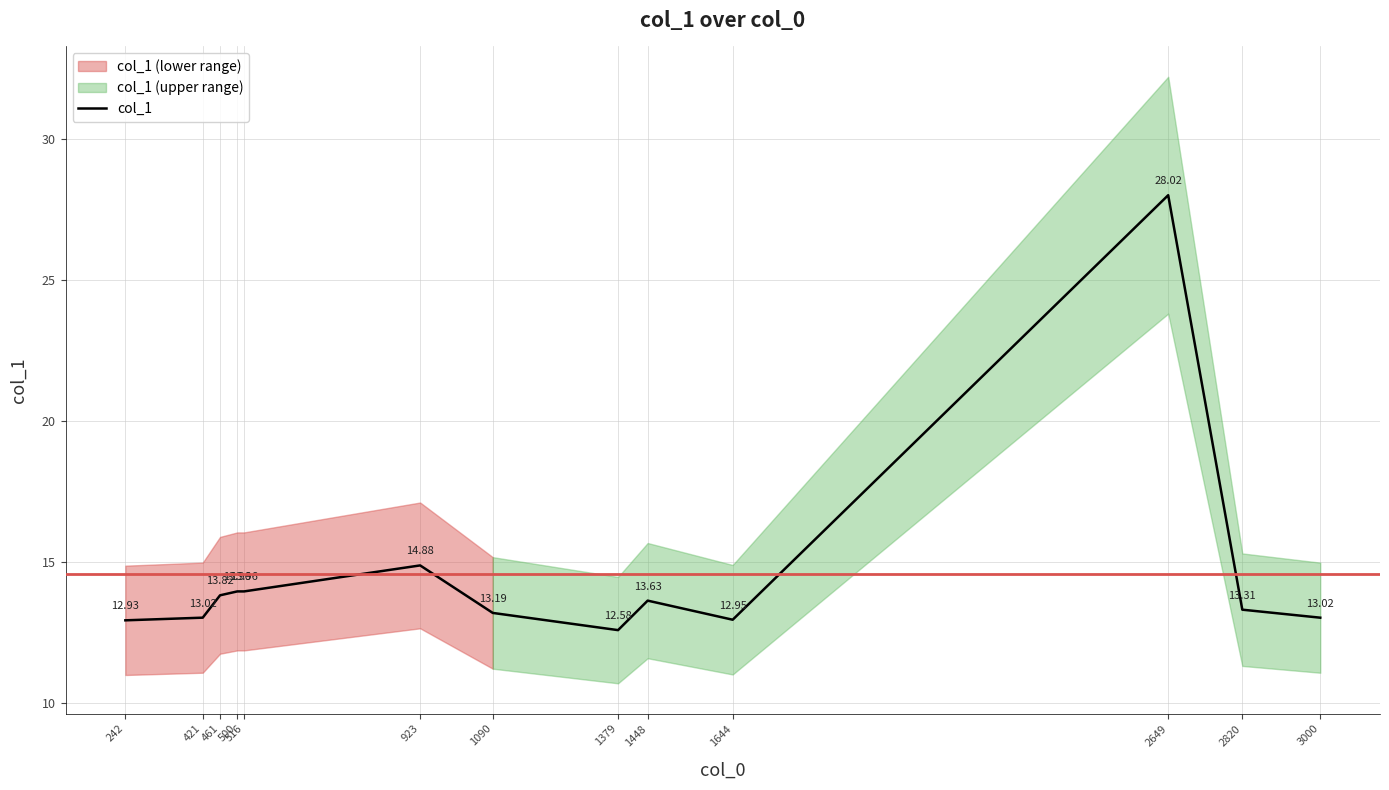

What is the value of the 7th point from the left?

13.2